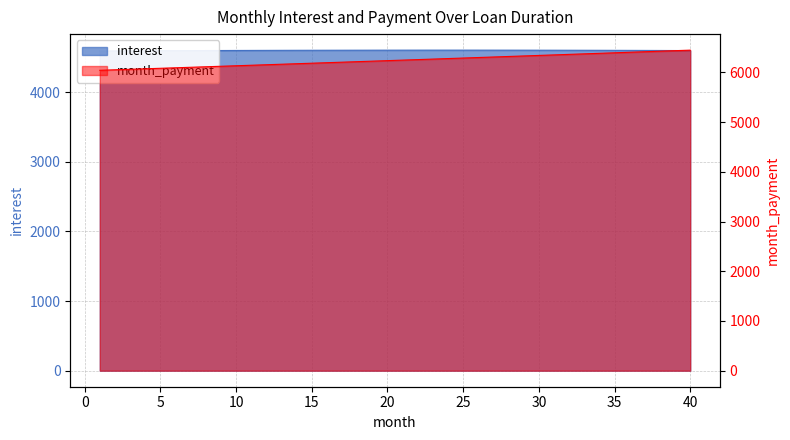

At which category is the sum across all series the highest?

40